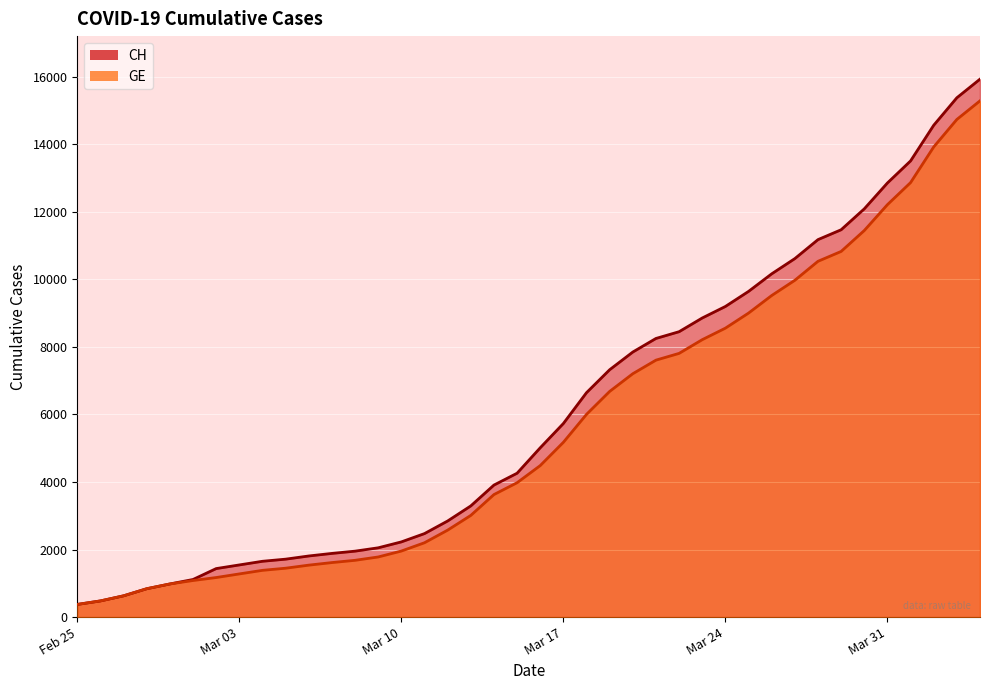

True or false: GE has more than 2 interior local peaks.

False